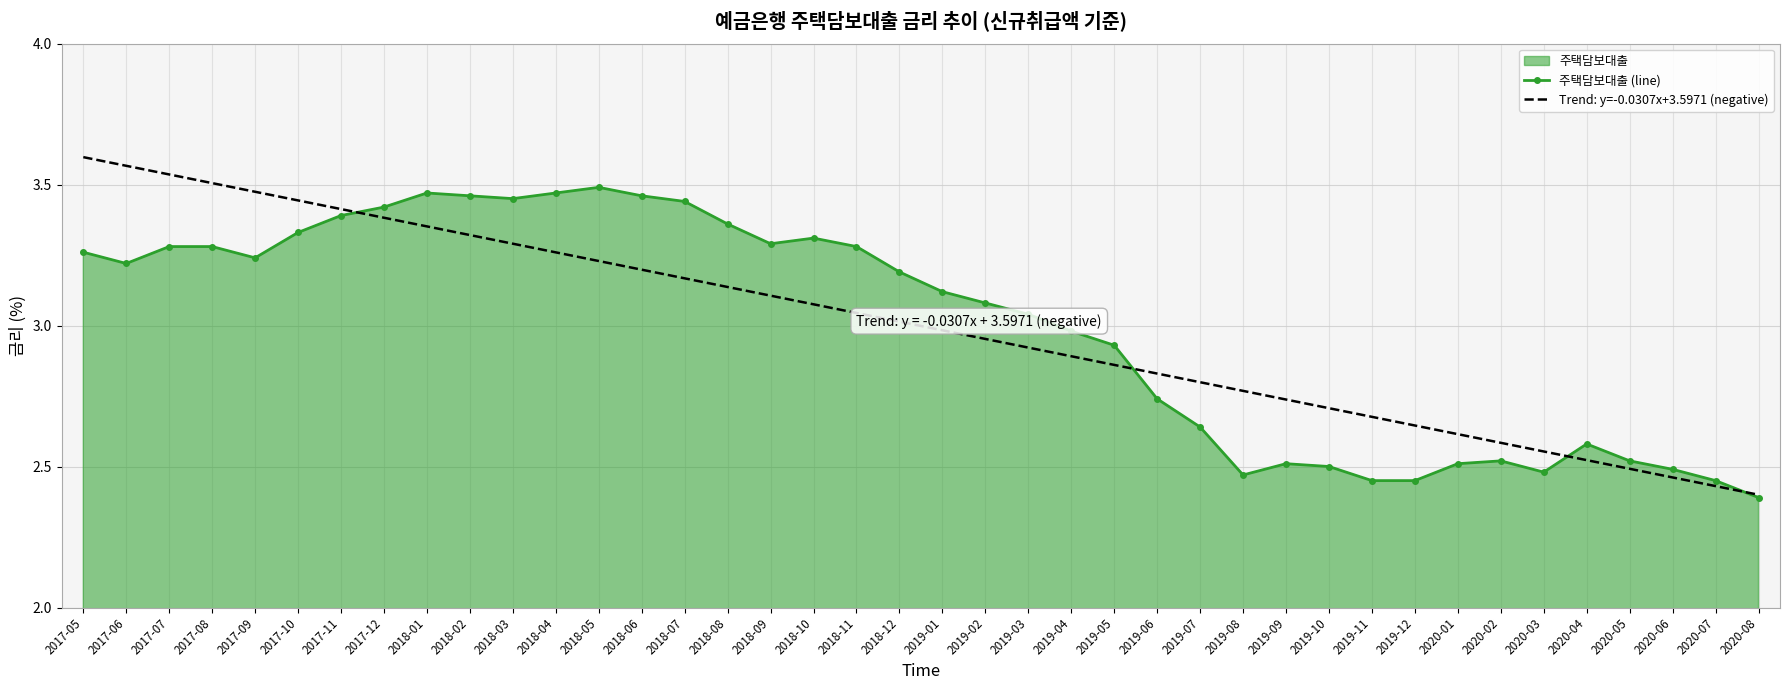

Rank the categories by 주택담보대출 (line) value from lowest to highest.

2020-08, 2019-11, 2019-12, 2020-07, 2019-08, 2020-03, 2020-06, 2019-10, 2019-09, 2020-01, 2020-02, 2020-05, 2020-04, 2019-07, 2019-06, 2019-05, 2019-04, 2019-03, 2019-02, 2019-01, 2018-12, 2017-06, 2017-09, 2017-05, 2017-07, 2017-08, 2018-11, 2018-09, 2018-10, 2017-10, 2018-08, 2017-11, 2017-12, 2018-07, 2018-03, 2018-02, 2018-06, 2018-01, 2018-04, 2018-05